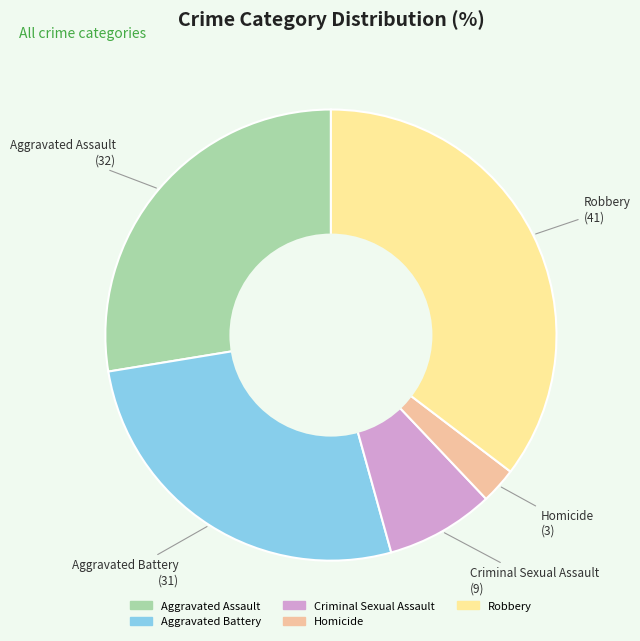

What is the ratio of the value at Criminal Sexual Assault to the value at Aggravated Assault?

0.3